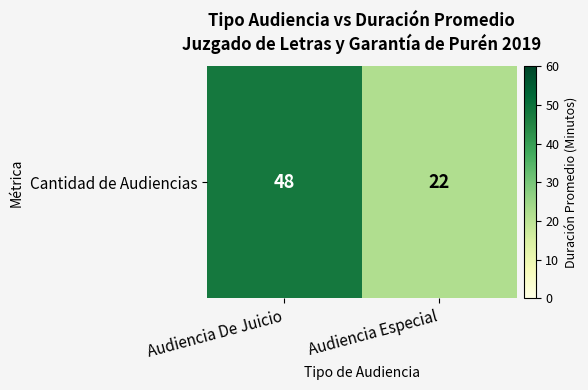

Reading right to left, list all the values displayed in this chart.

22	48